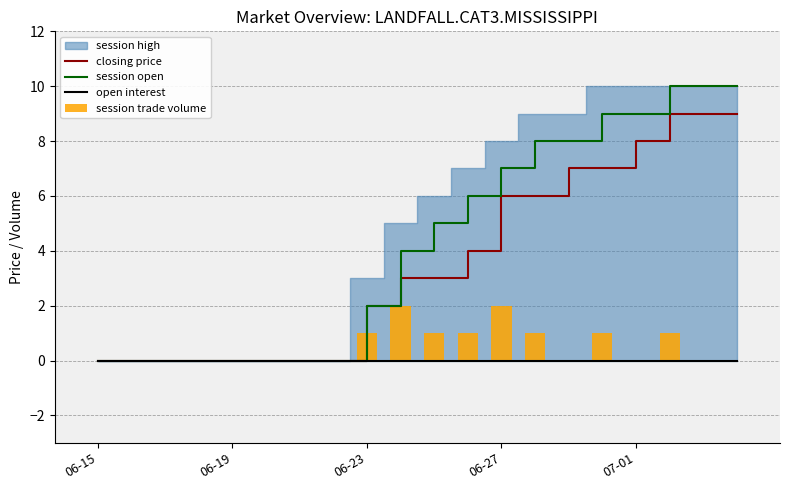

Rank the series at 9 from highest to lowest value.

session open, closing price, session trade volume, open interest